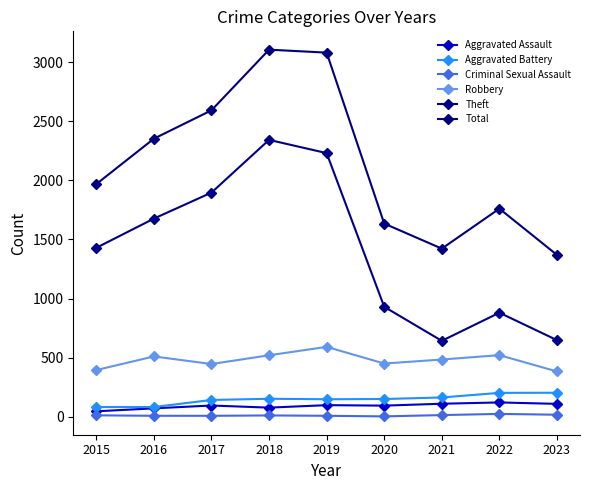

True or false: Aggravated Assault and Aggravated Battery cross at least once.

False